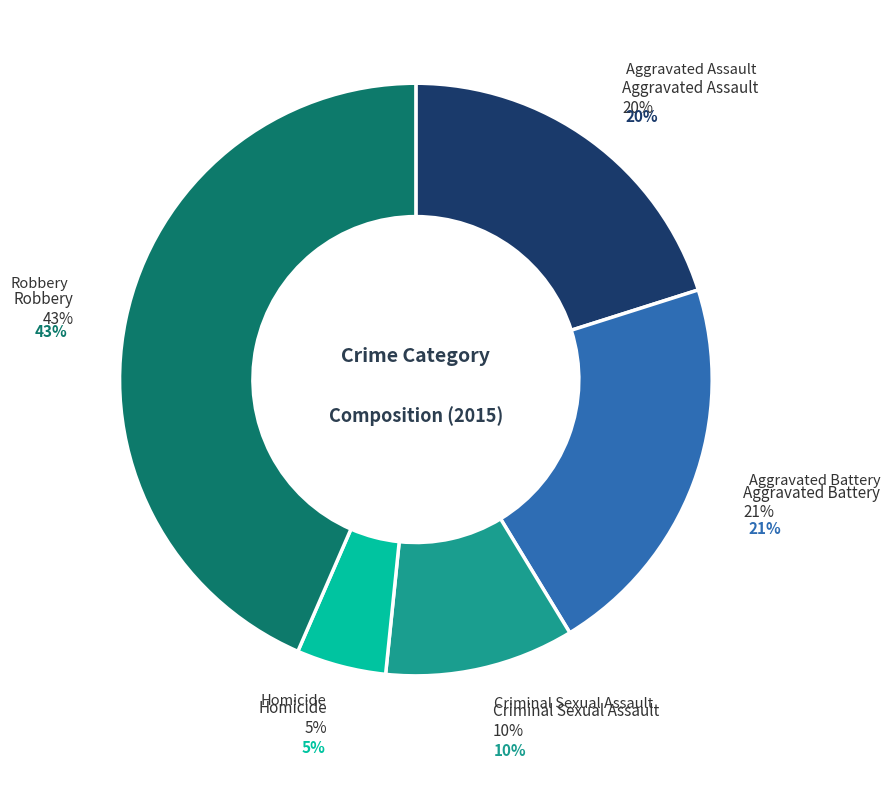

Does any single category account for the majority?

No